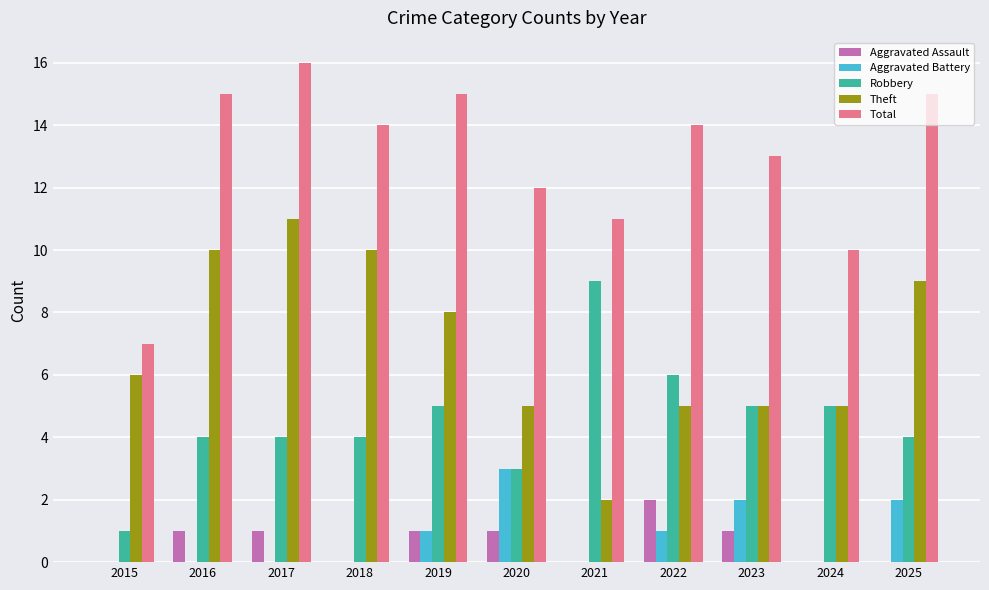

What is the total value across all series at 2024?

20